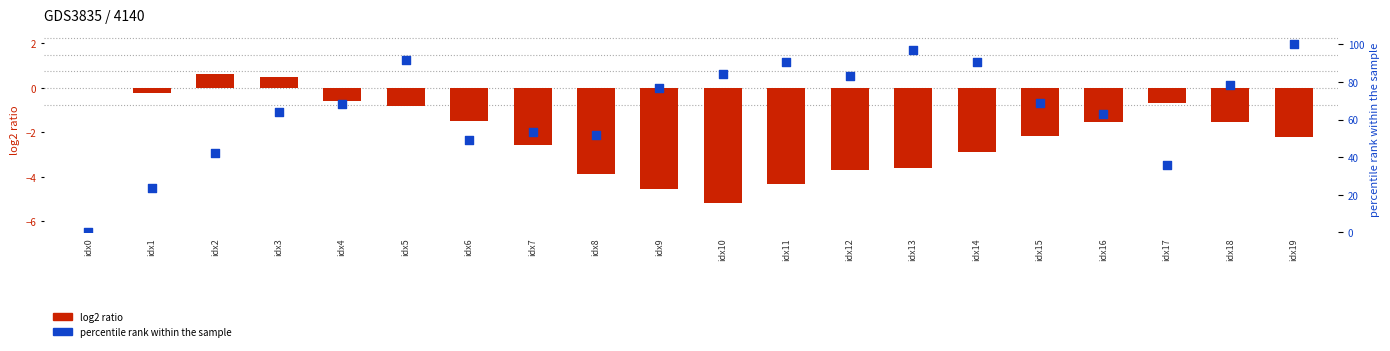

Which series contains the highest Y value?

col_0 (percentile rank)